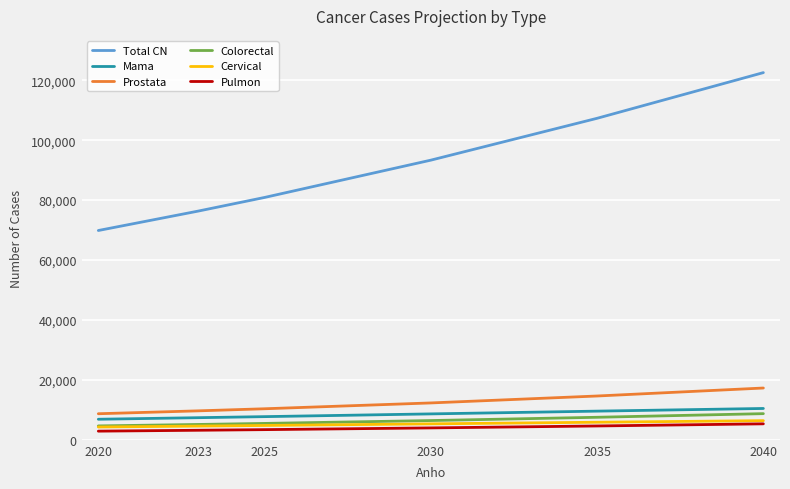

Read the Colorectal value at 2023.

5123